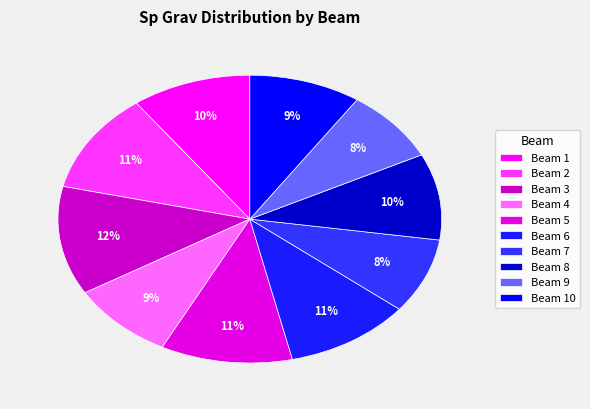

What percentage is the Beam 7 slice, to the nearest percent?

8%